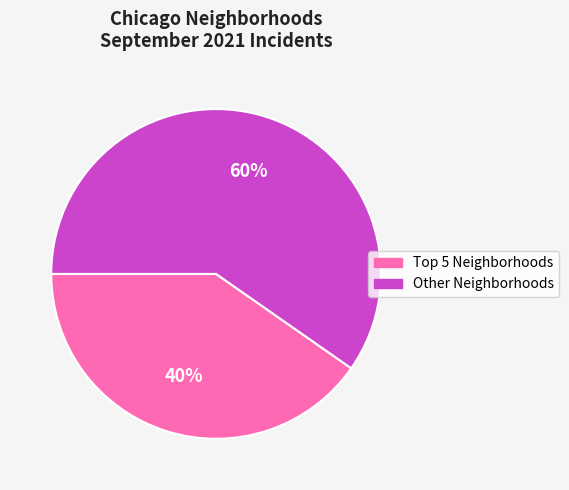

Is there a majority slice in this chart?

Yes